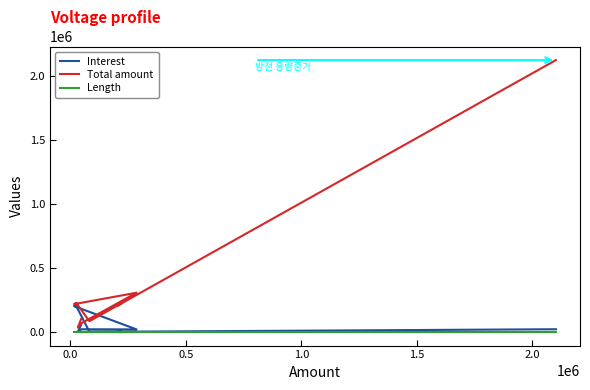

Between 1.0 and 1.5, which is larger?

1.5